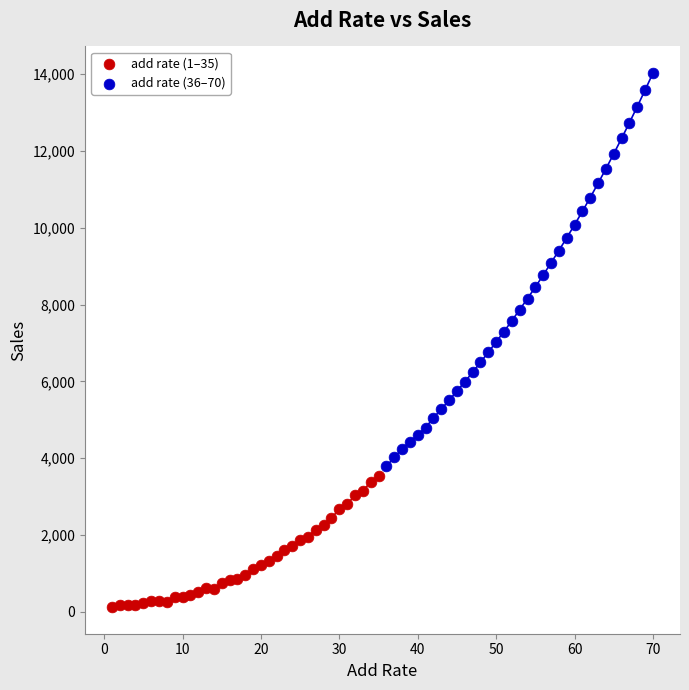

Which series contains the lowest Y value?

add rate (1–35)